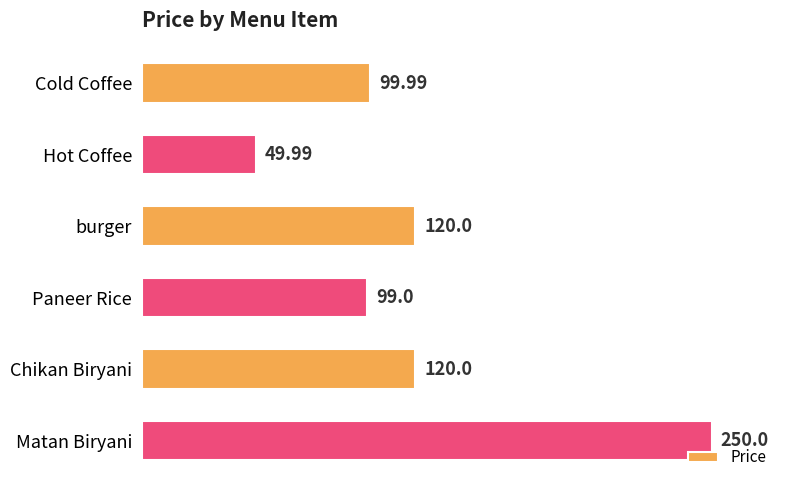

What is the greatest value displayed?

250.0